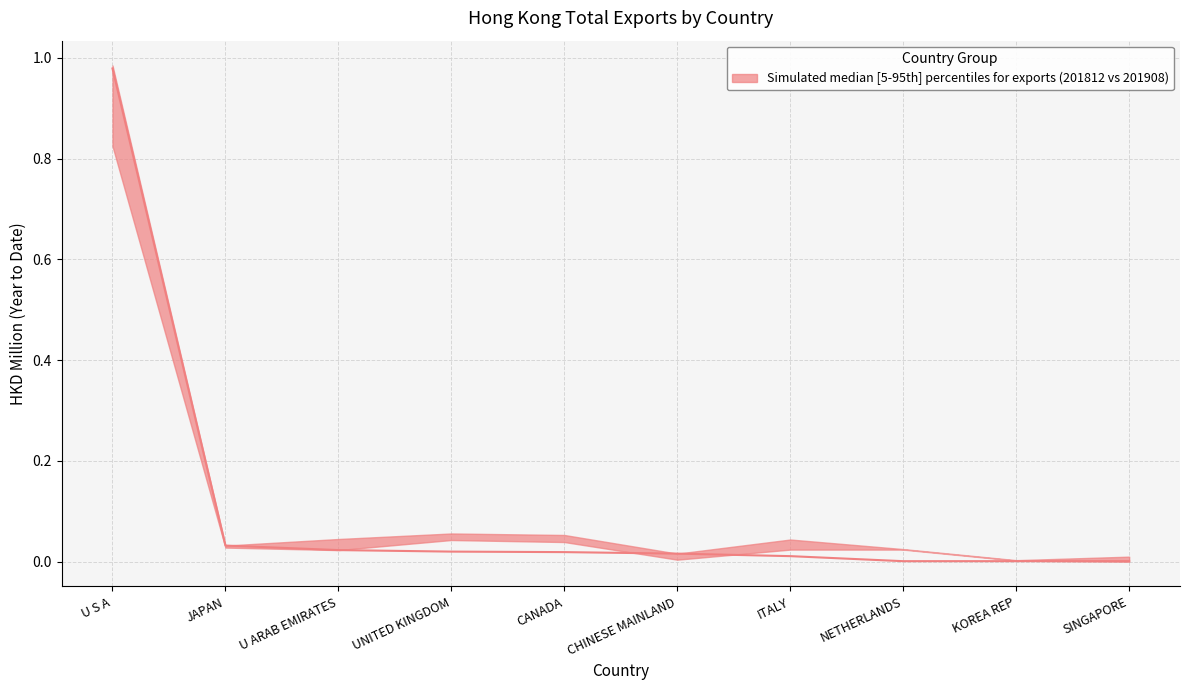

True or false: median and upper cross at least once.

False